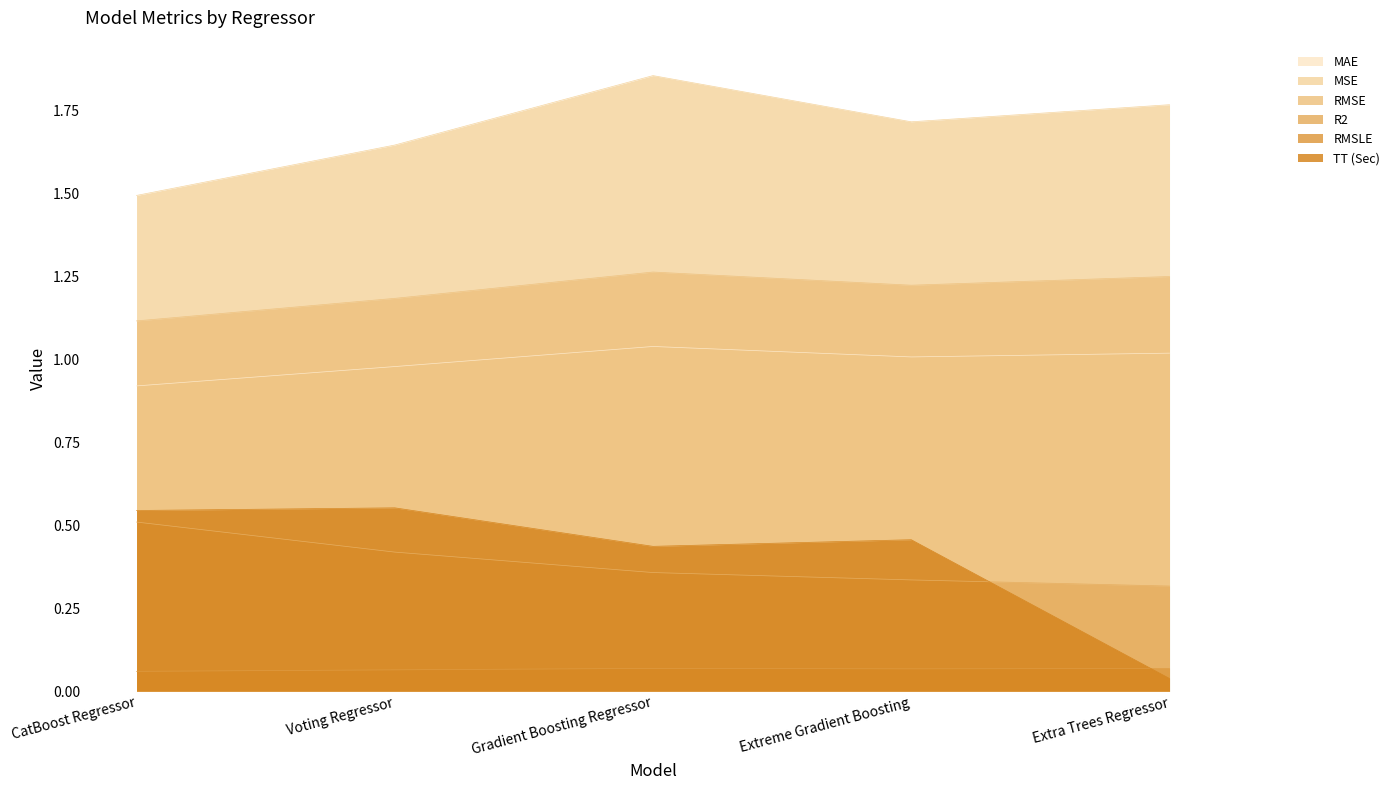

Reading right to left, list all the values displayed in this chart.

MAE: 1.0	1.0	1.0	1.0	0.9
MSE: 1.8	1.7	1.9	1.6	1.5
RMSE: 1.2	1.2	1.3	1.2	1.1
R2: 0.3	0.3	0.4	0.4	0.5
RMSLE: 0.1	0.1	0.1	0.1	0.1
TT (Sec): 0.0	0.5	0.4	0.6	0.5